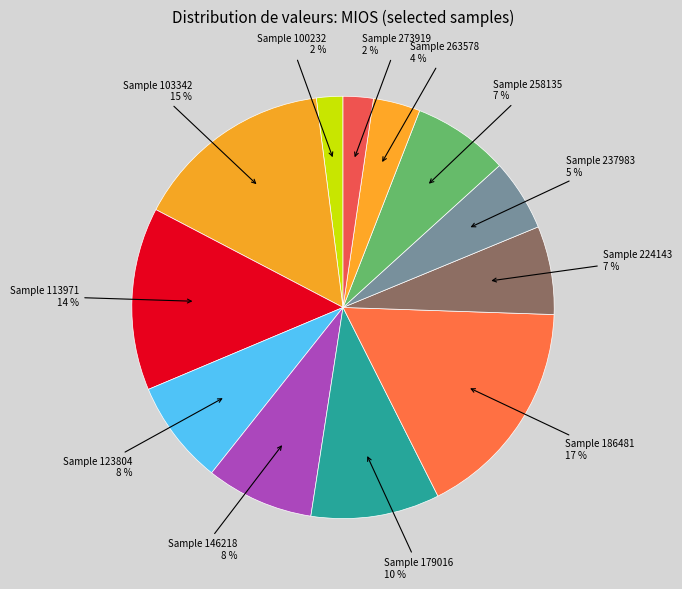

To the nearest percent, what percentage of the pie is Sample 263578?

4%